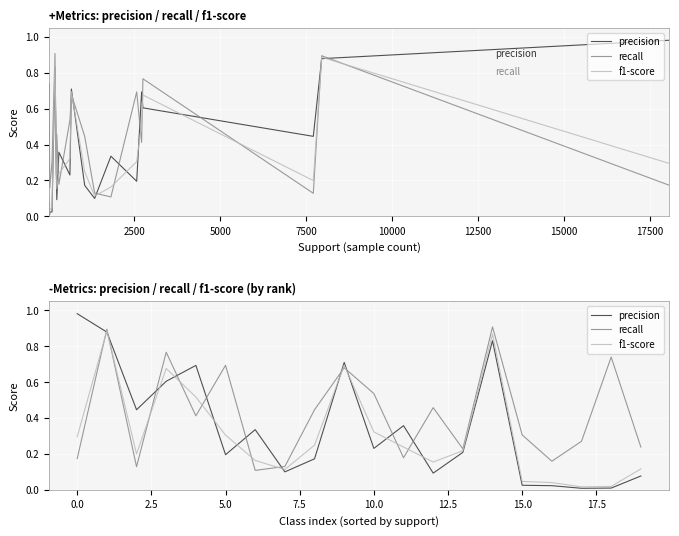

What position from the left is 0?

1